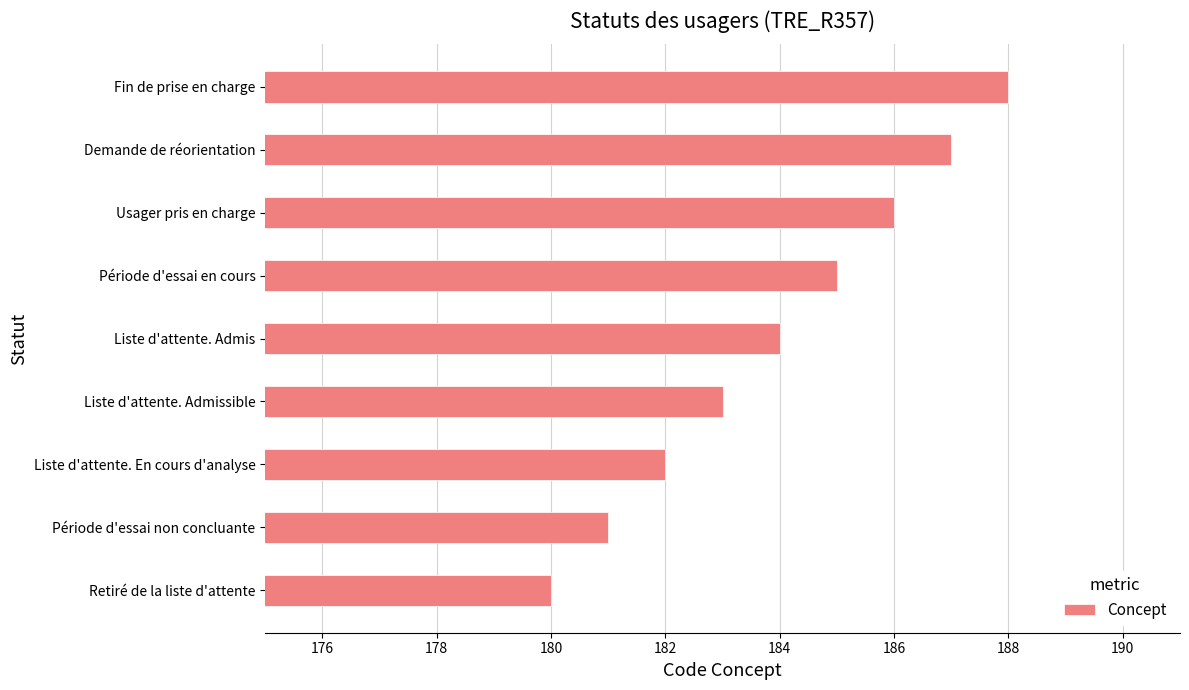

Which label corresponds to the largest value in the chart?

Fin de prise en charge